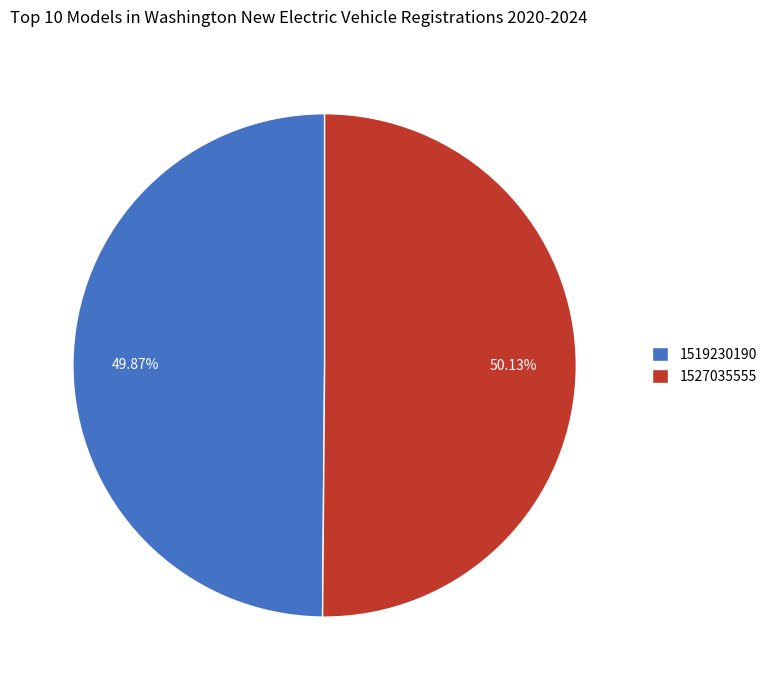

To the nearest percent, what is the combined percentage of 1519230190 and 1527035555?

100%